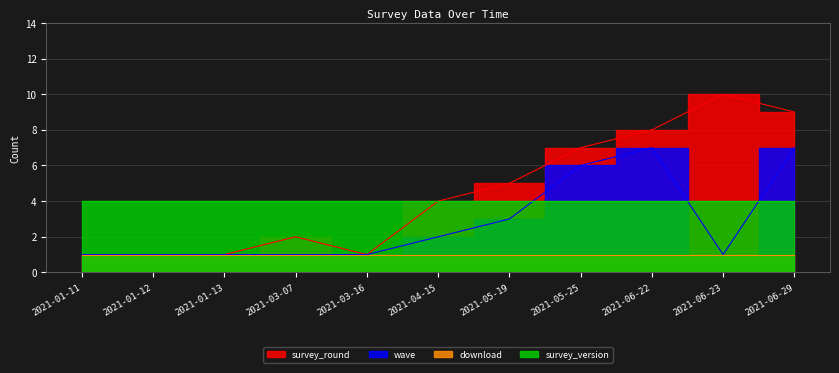

At which label does survey_round reach its minimum?

2021-01-11